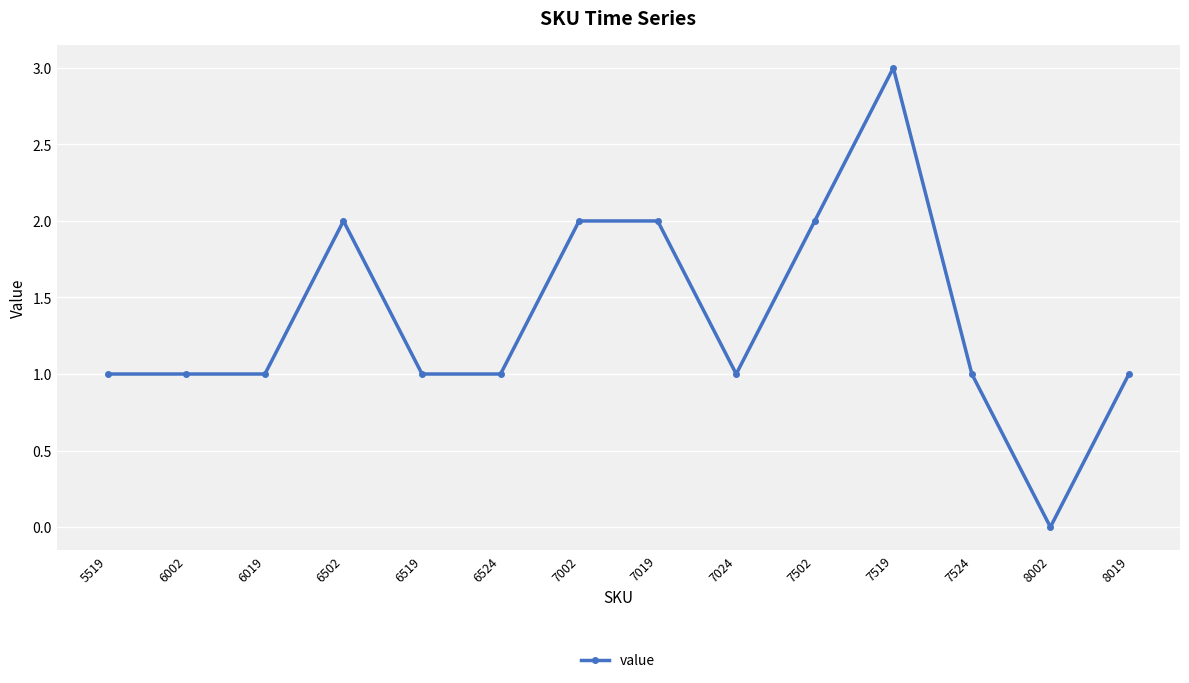

How many lines are shown in the chart?

1